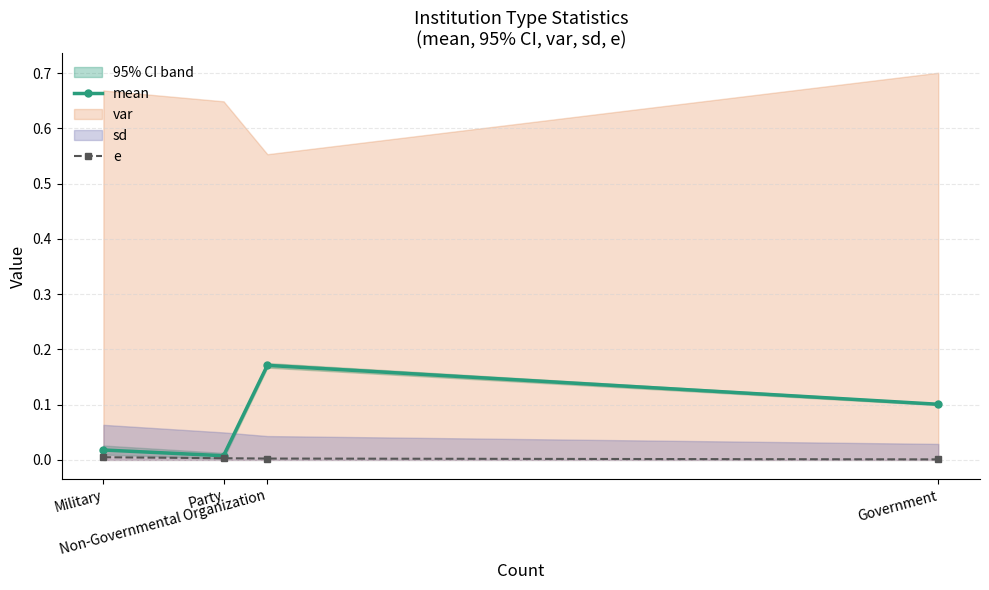

How many interior local valleys does the mean series have?

1